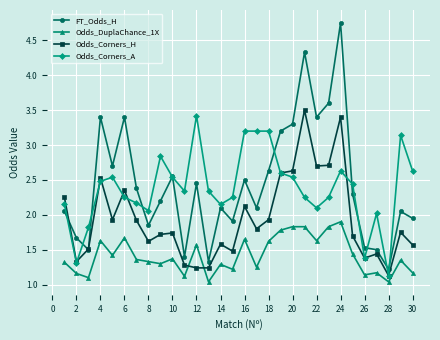

What are all the series names shown in the legend?

FT_Odds_H, Odds_DuplaChance_1X, Odds_Corners_H, Odds_Corners_A